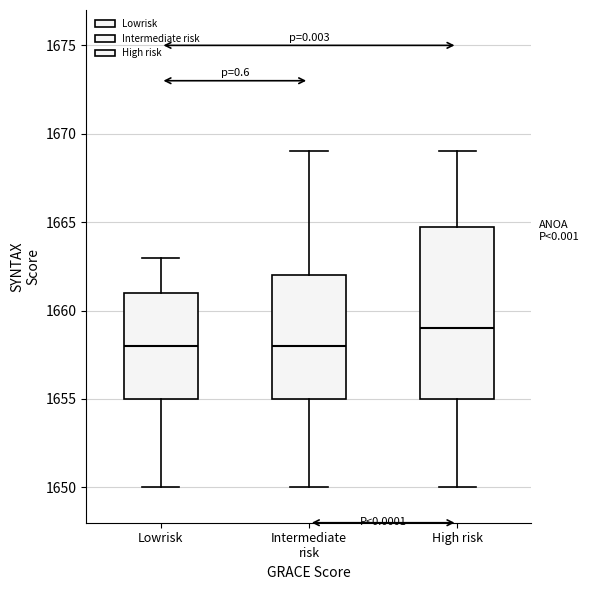

Where does the lower whisker of the box for Lowrisk end on the y-axis? The values are not printed on the chart, so give them approximately, as read against the axis.

1650